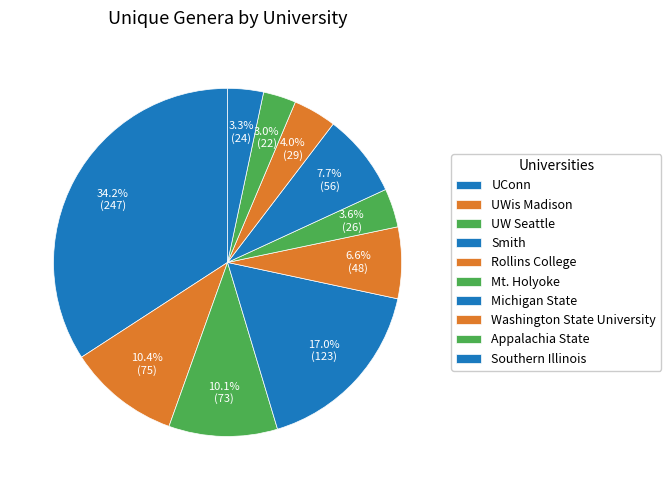

Is UWis Madison the majority of the pie?

No